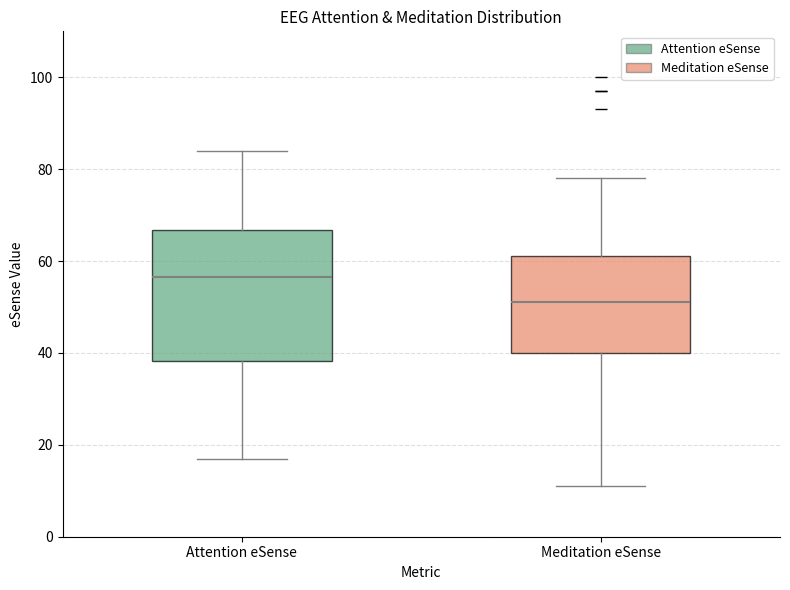

Reading left to right, read every box against the y-axis: the position of its median line, the range the box covers, and the ends of its whiskers. The values are not printed on the chart, so give them approximately, as read against the axis.

Attention eSense: median 56, box 38 to 66, whiskers 18 to 84
Meditation eSense: median 52, box 40 to 62, whiskers 12 to 78